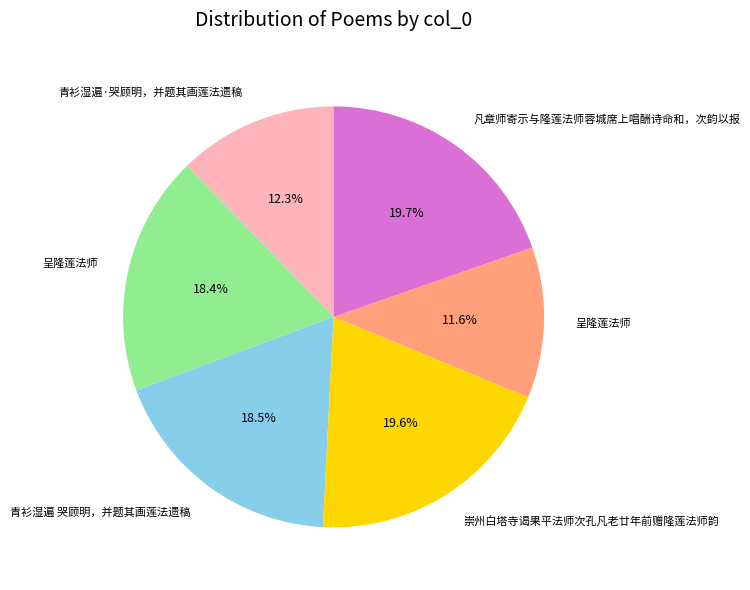

Is there any slice that represents more than half of the pie?

No